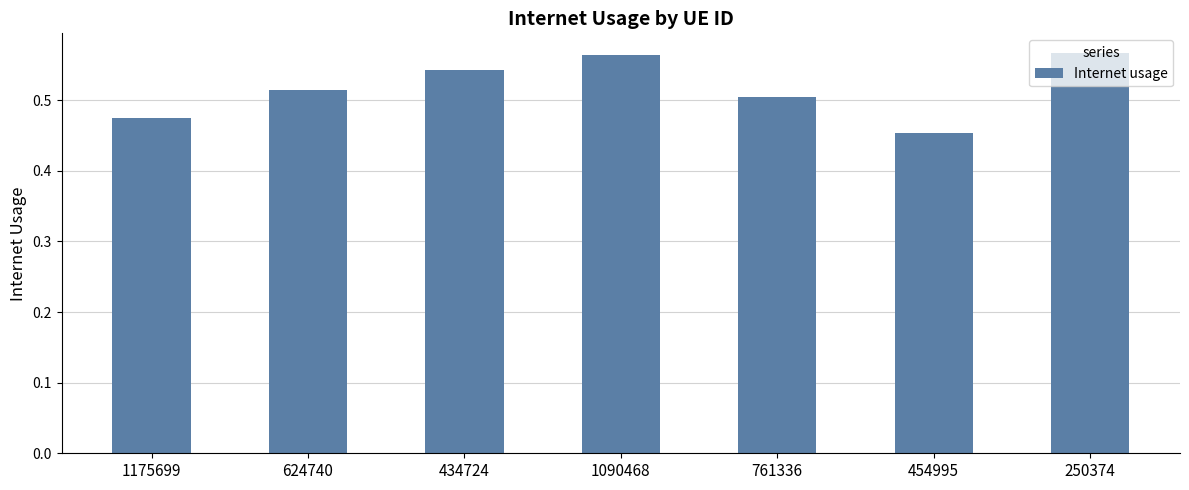

True or false: the data shows 0.2 at 624740.

False